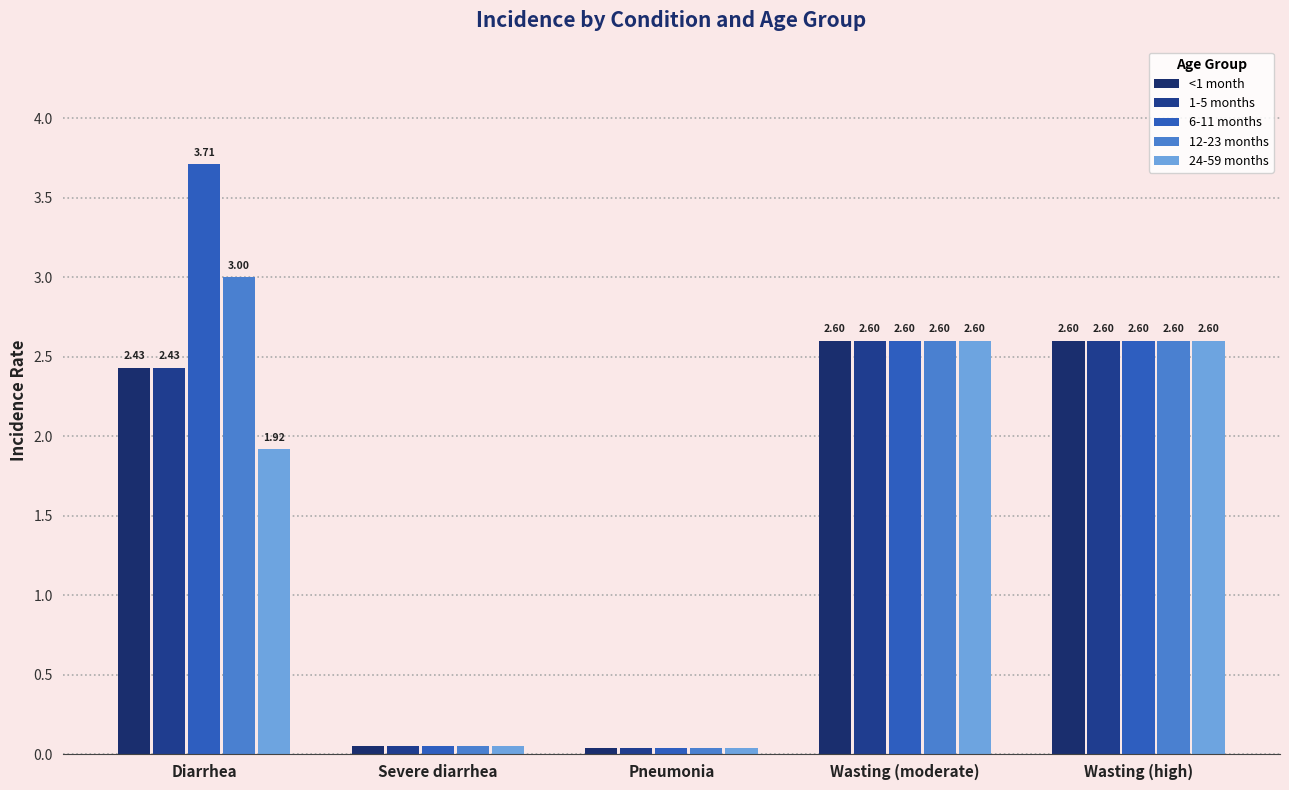

What are all the series names shown in the legend?

<1 month, 1-5 months, 6-11 months, 12-23 months, 24-59 months